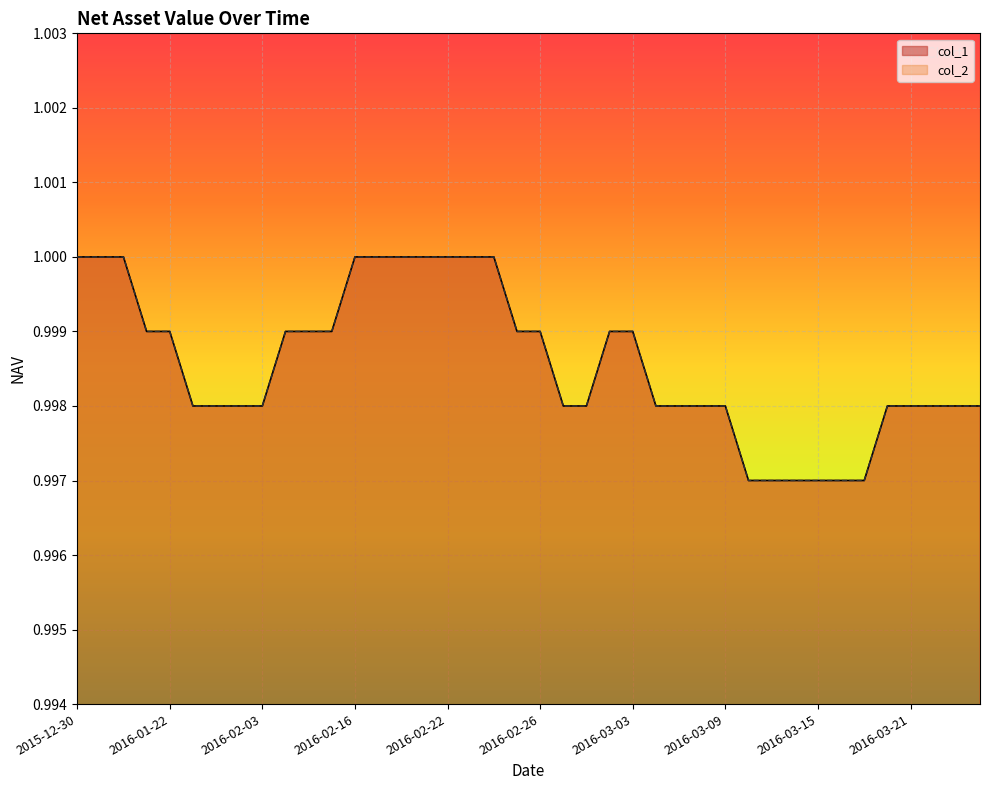

True or false: col_1 and col_2 intersect in this chart.

False